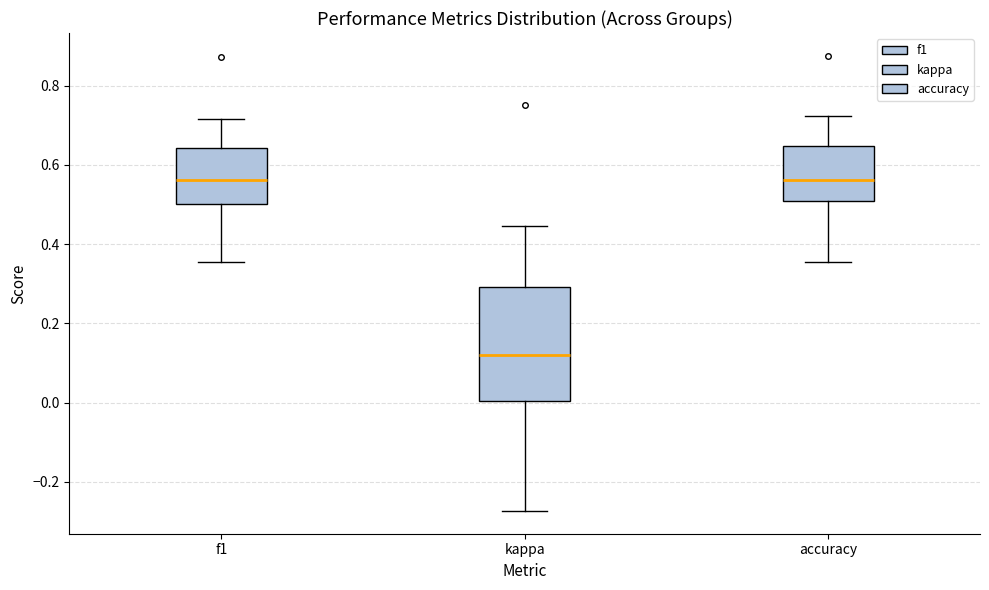

Where is the upper edge of the box for kappa on the y-axis? The values are not printed on the chart, so give them approximately, as read against the axis.

0.30